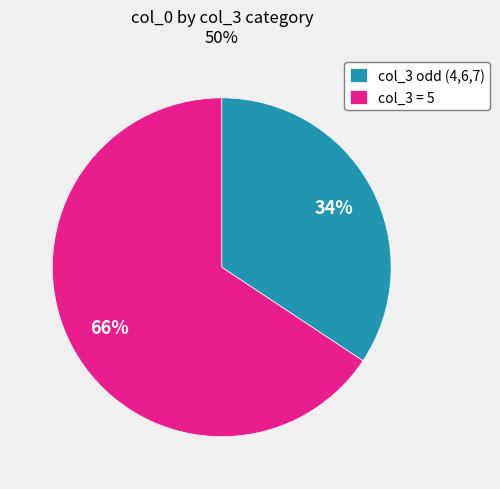

Do col_3 odd (4,6,7) and col_3 = 5 together represent more than half of the pie?

Yes